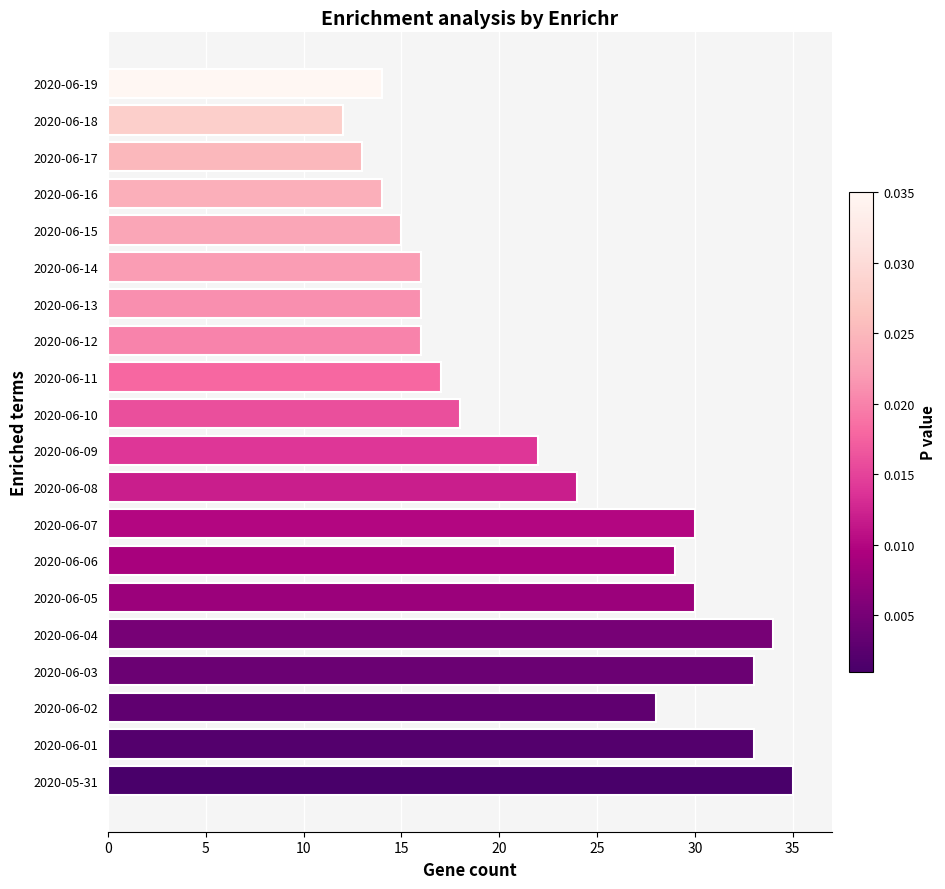

Reading top to bottom, what are all the values shown in this chart?

2020-06-19=14	2020-06-18=12	2020-06-17=13	2020-06-16=14	2020-06-15=15	2020-06-14=16	2020-06-13=16	2020-06-12=16	2020-06-11=17	2020-06-10=18	2020-06-09=22	2020-06-08=24	2020-06-07=30	2020-06-06=29	2020-06-05=30	2020-06-04=34	2020-06-03=33	2020-06-02=28	2020-06-01=33	2020-05-31=35